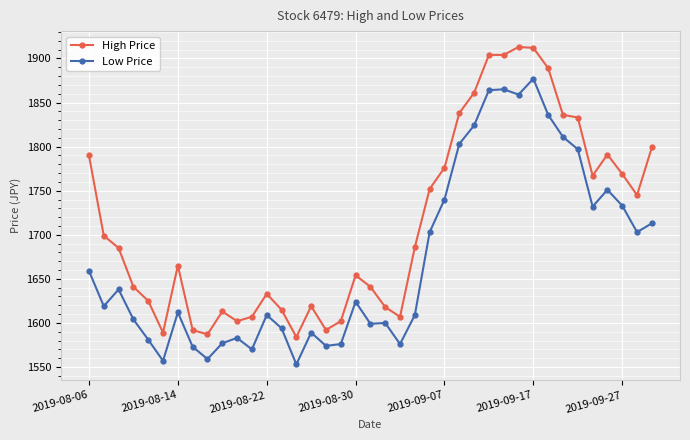

Which series has the largest range (max minus min)?

High Price